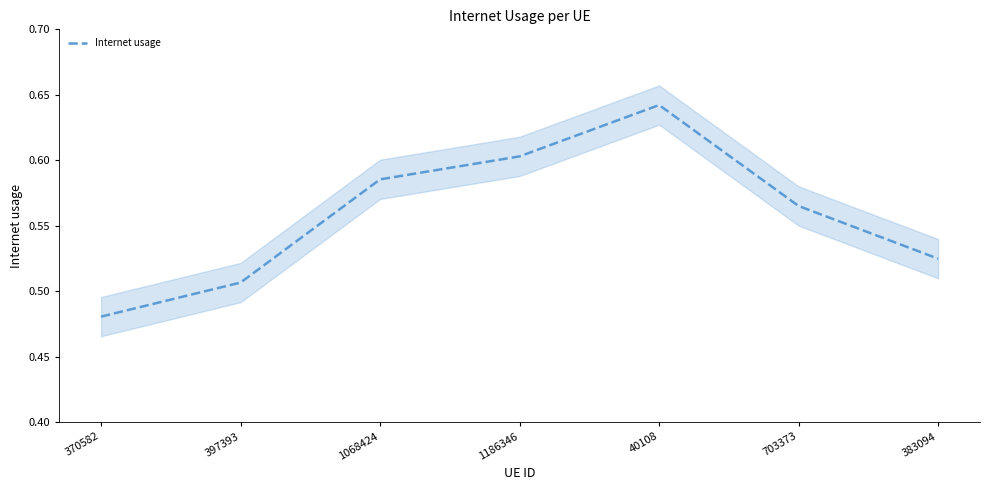

How many series are shown in this chart?

1